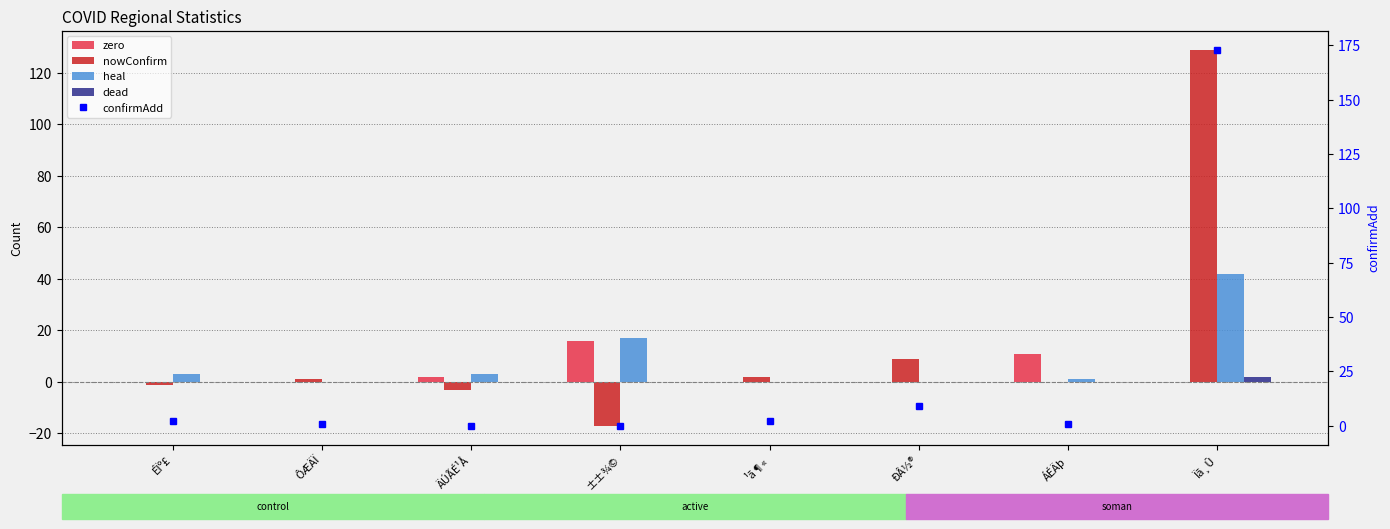

What is the value of the confirmAdd bar at the 1st from the left?

2